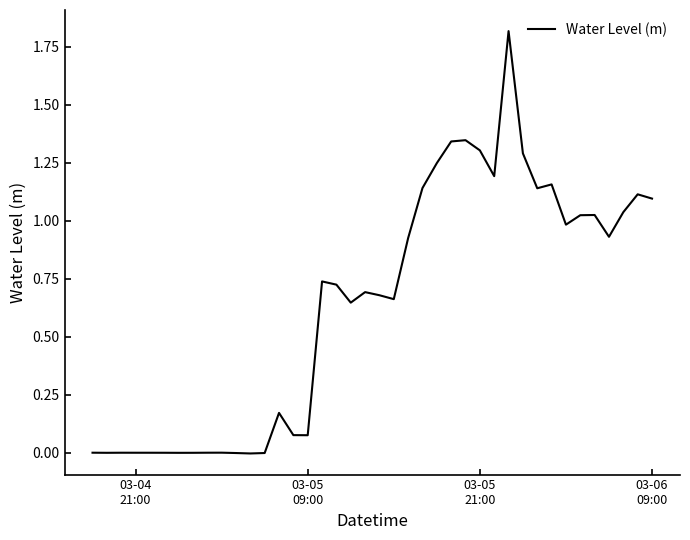

What is the difference between the maximum and minimum values?

1.8